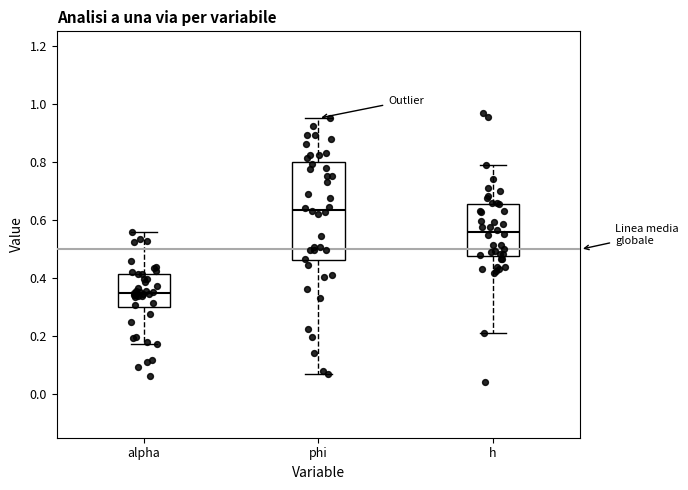

Reading left to right, read every box against the y-axis: the position of its median line, the range the box covers, and the ends of its whiskers. The values are not printed on the chart, so give them approximately, as read against the axis.

alpha: median 0.36, box 0.30 to 0.42, whiskers 0.18 to 0.56
phi: median 0.64, box 0.46 to 0.80, whiskers 0.06 to 0.96
h: median 0.56, box 0.48 to 0.66, whiskers 0.20 to 0.78